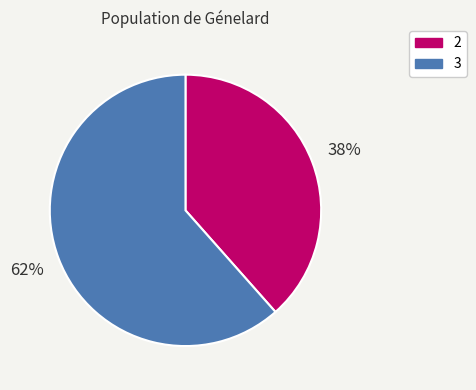

Combined, do 3 and 2 account for over 50%?

Yes